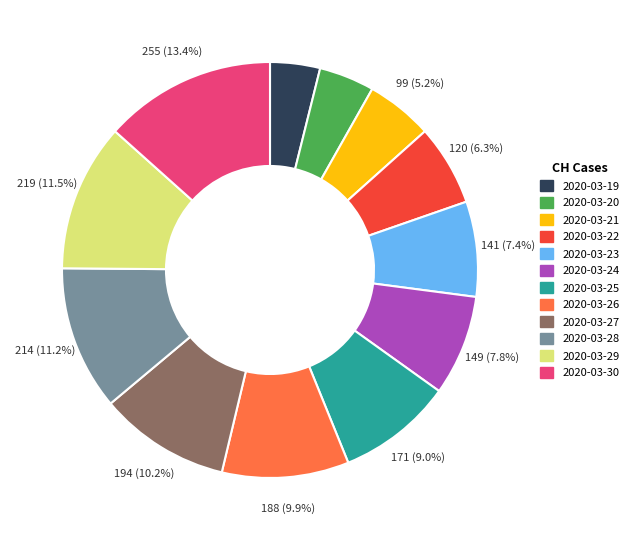

Approximately how many times larger is the value at 2020-03-29 compared to 2020-03-24?

1.5